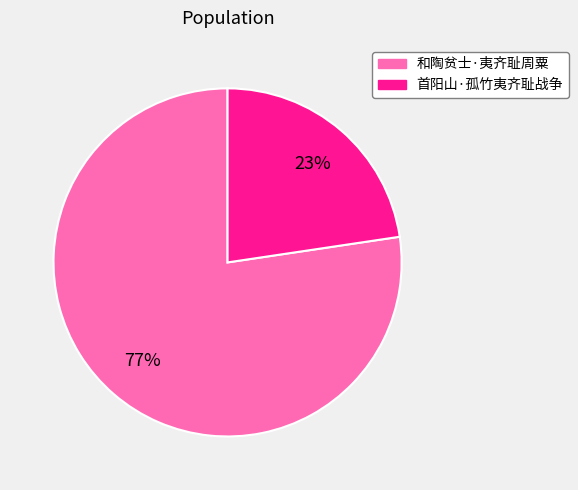

To the nearest percent, what percentage of the pie is 和陶贫士·夷齐耻周粟?

77%